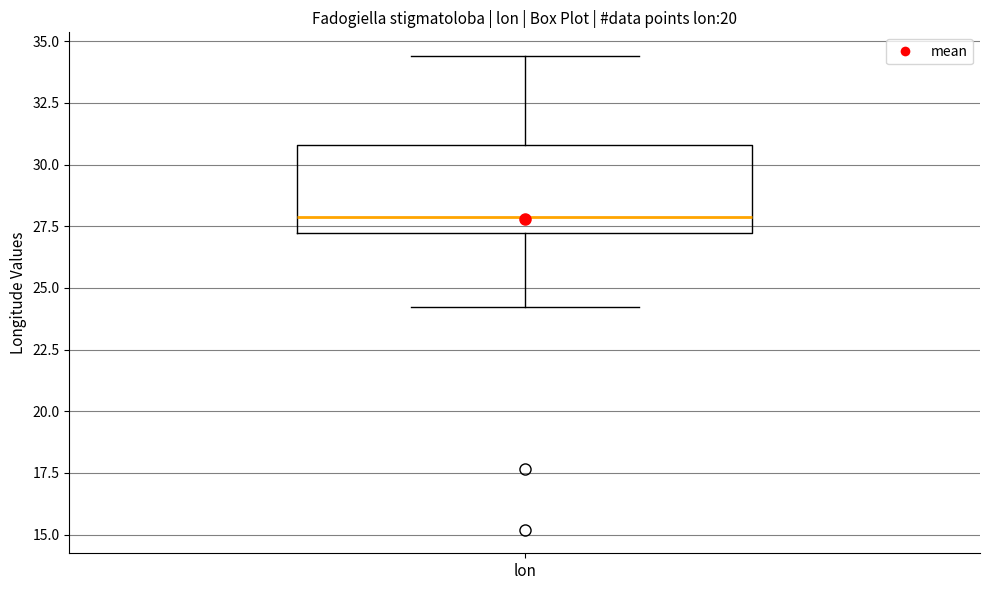

Where does the upper whisker of the box for lon end on the y-axis? The values are not printed on the chart, so give them approximately, as read against the axis.

34.5